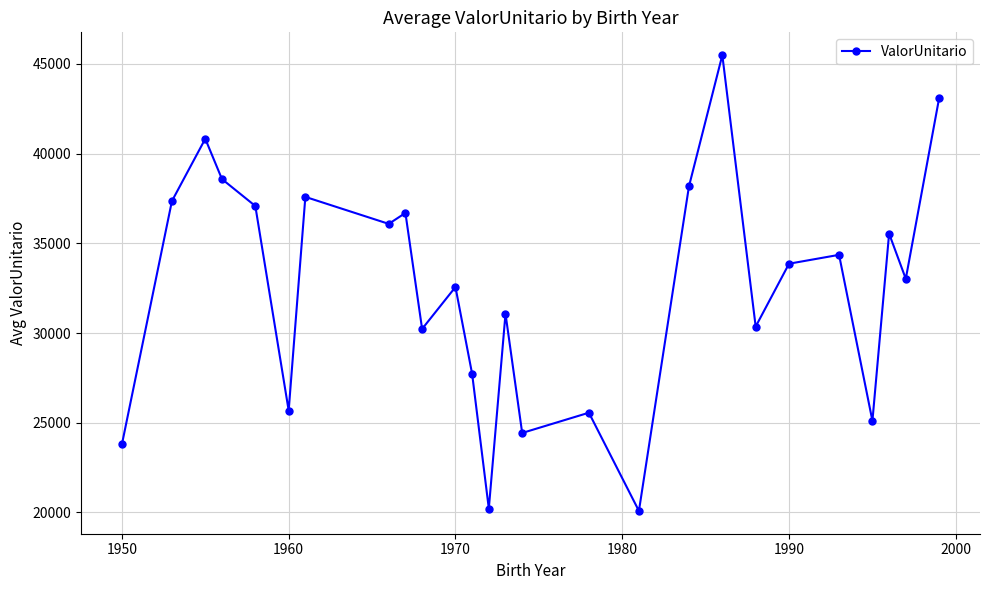

True or false: the data has more than 1 interior local peaks.

True